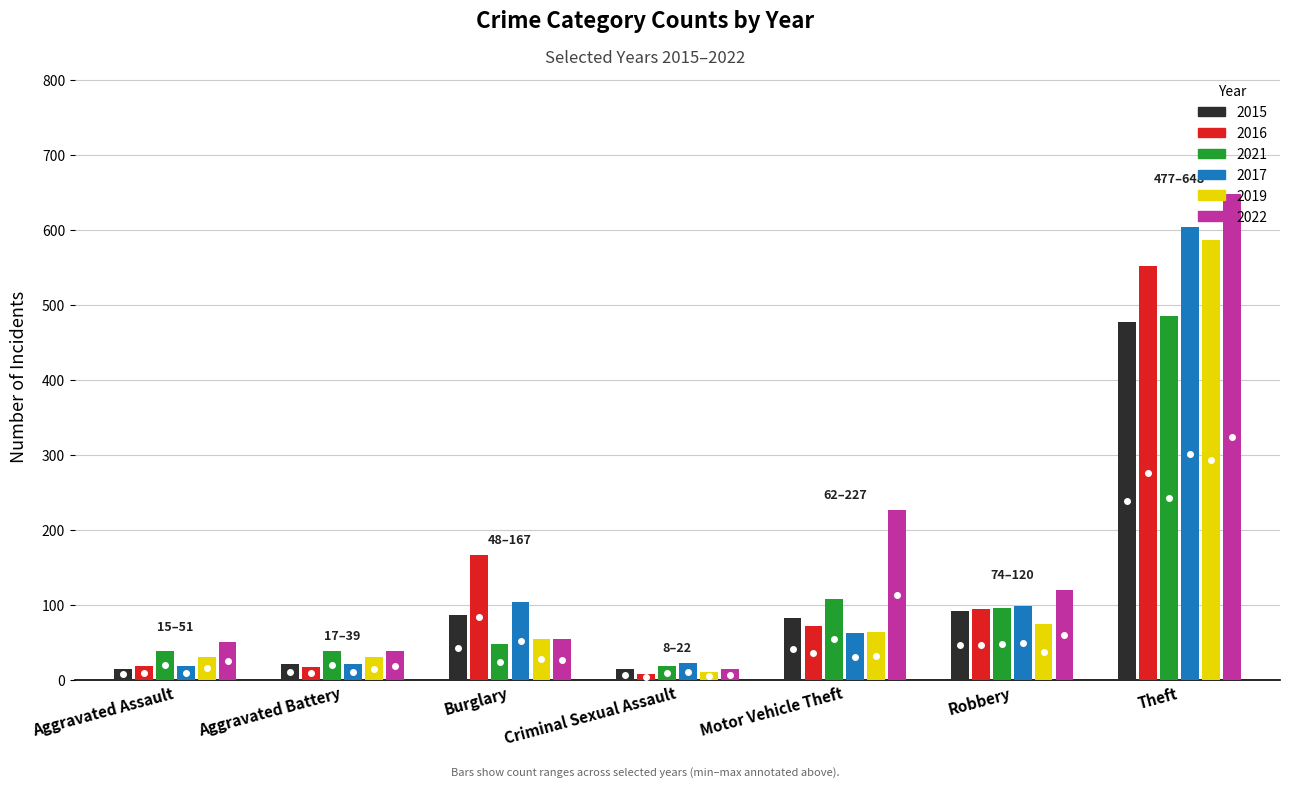

What is the sum of the 2015 values at Theft and Burglary?

563